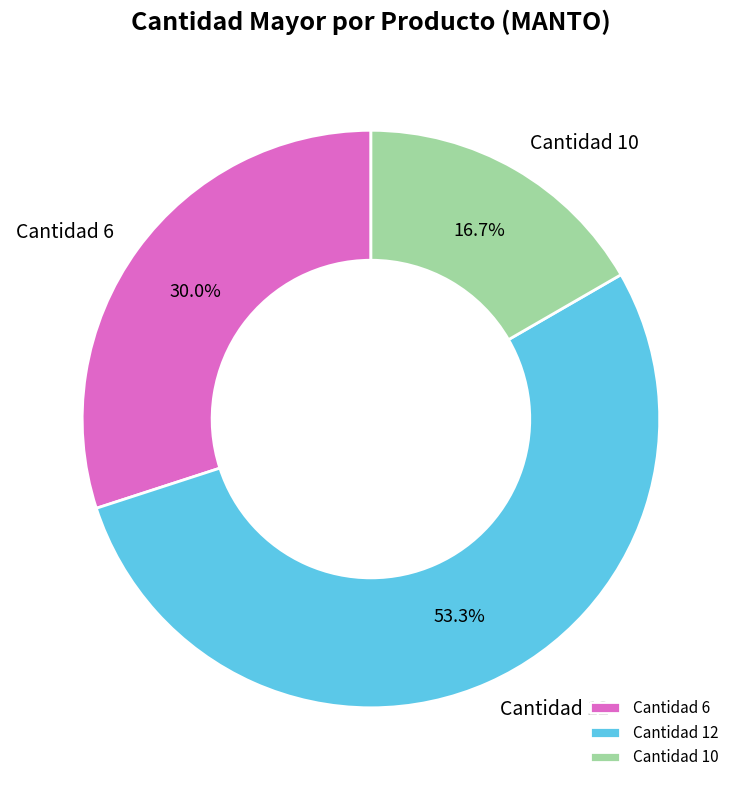

How many segments does this pie chart have?

3